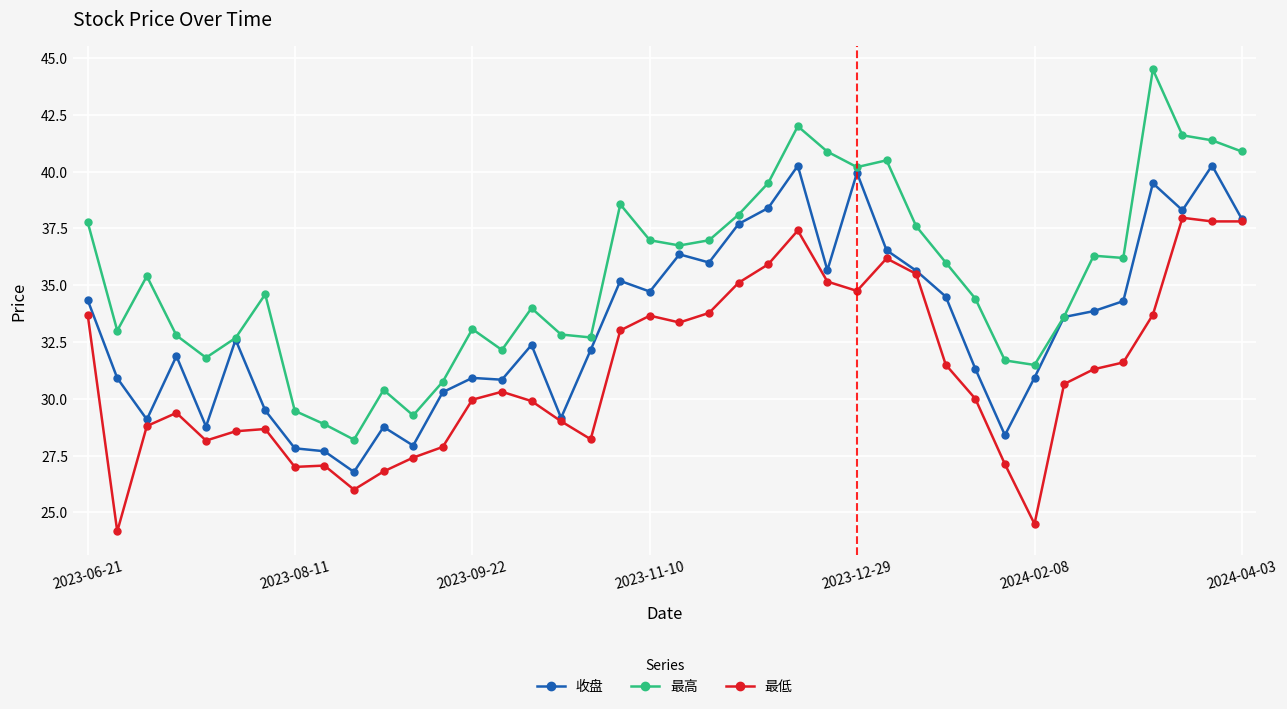

Does the chart display data point markers on the line(s)?

Yes